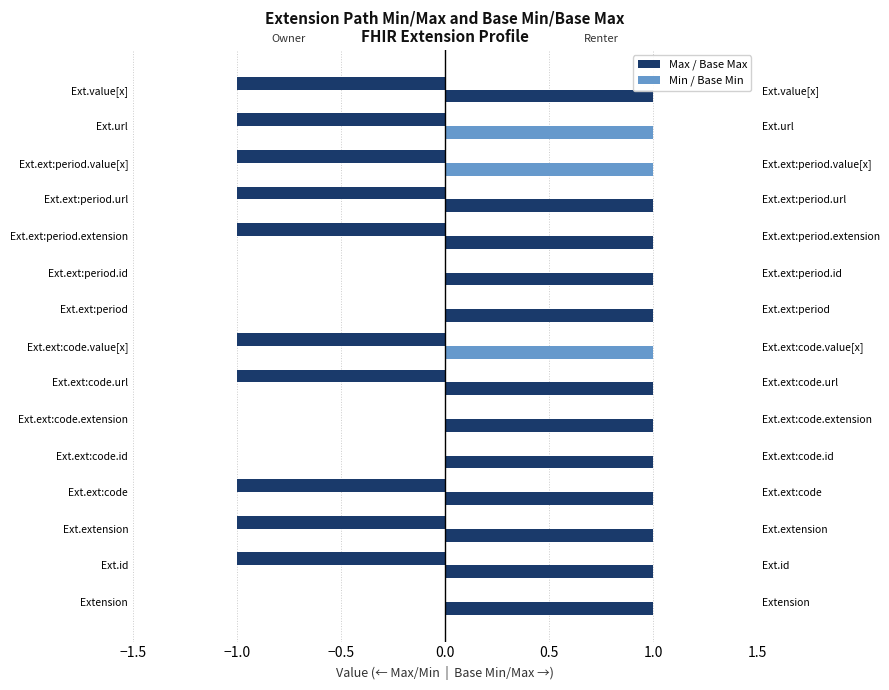

What is the average value of the Max (Owner) series?

-0.7